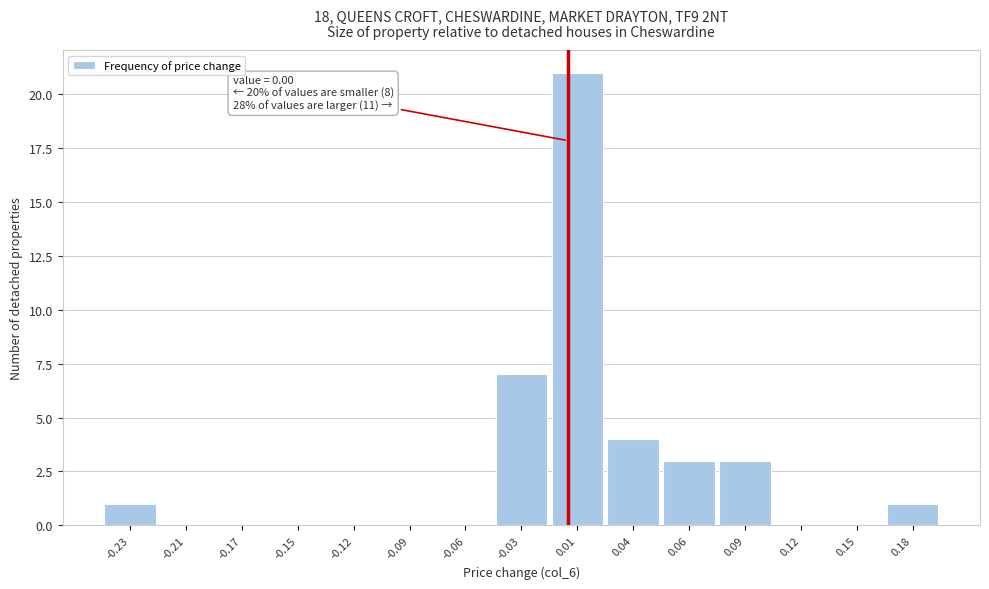

Reading left to right, list all the values displayed in this chart.

-0.23=1	-0.21=0	-0.17=0	-0.15=0	-0.12=0	-0.09=0	-0.06=0	-0.03=7	0.01=21	0.04=4	0.06=3	0.09=3	0.12=0	0.15=0	0.18=1